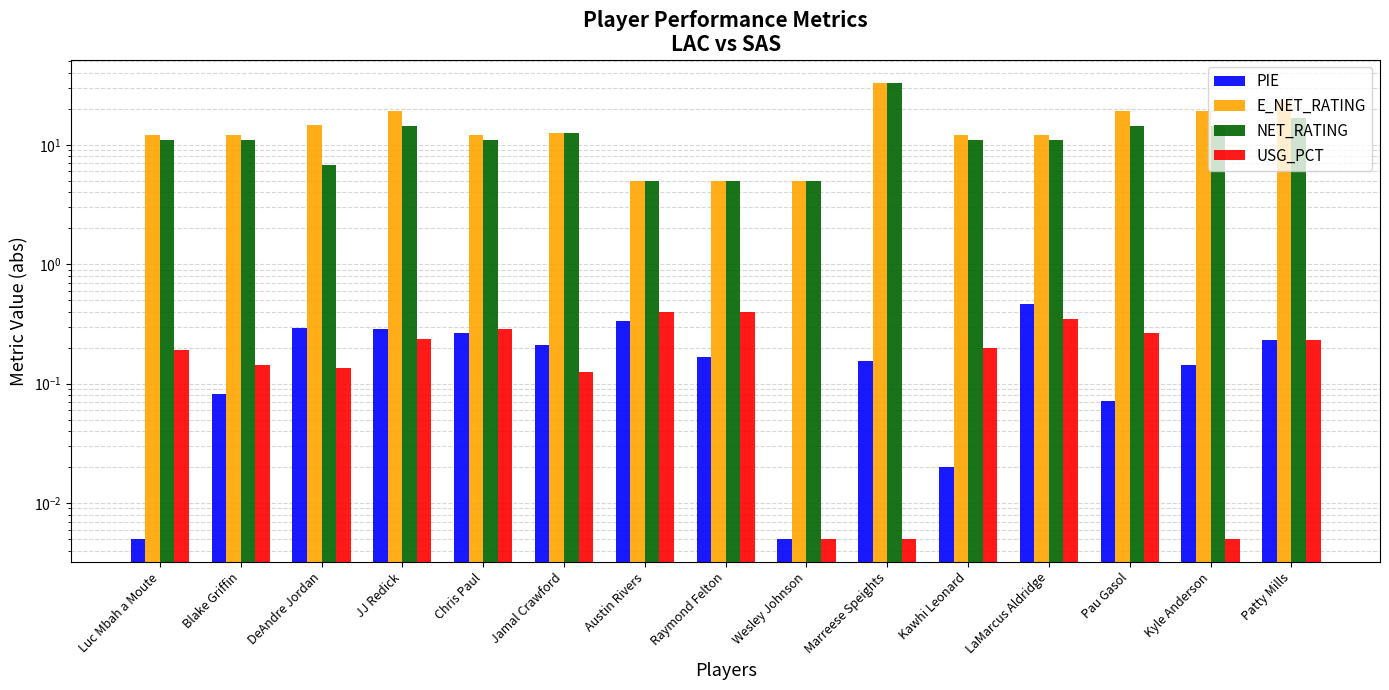

How many data points does each series have?

15